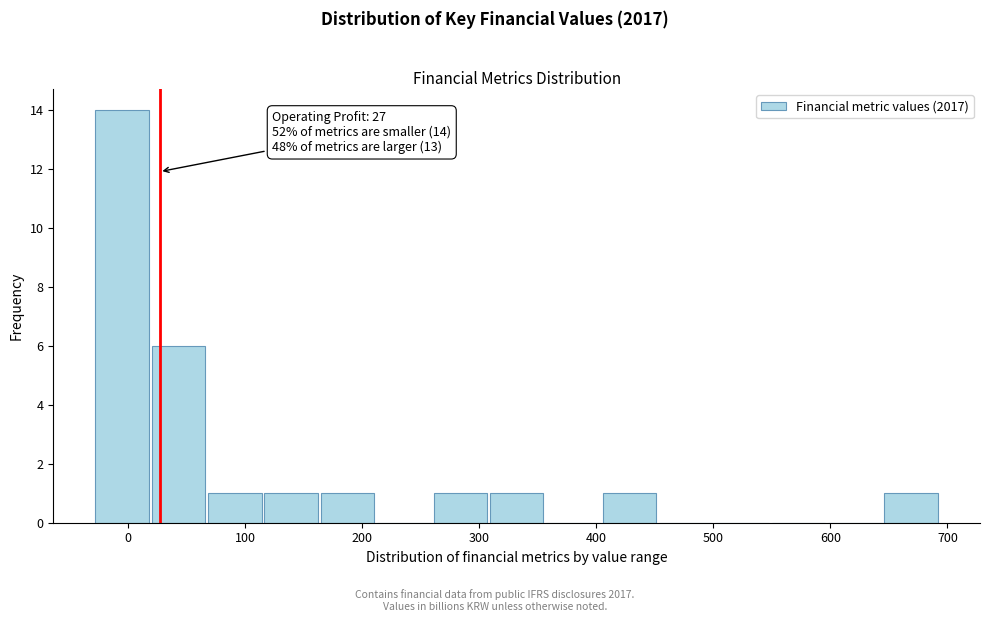

Which range on the x-axis has the tallest bar?

-30 to 20